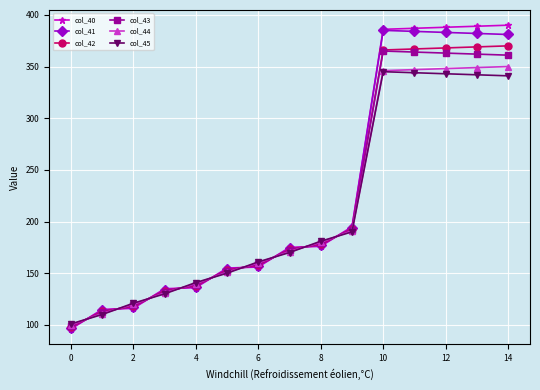

At how many categories does at least one series exceed 375?

5